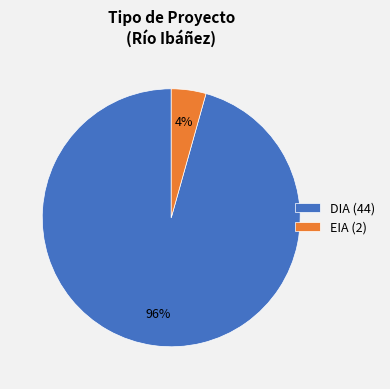

Is there any slice that represents more than half of the pie?

Yes